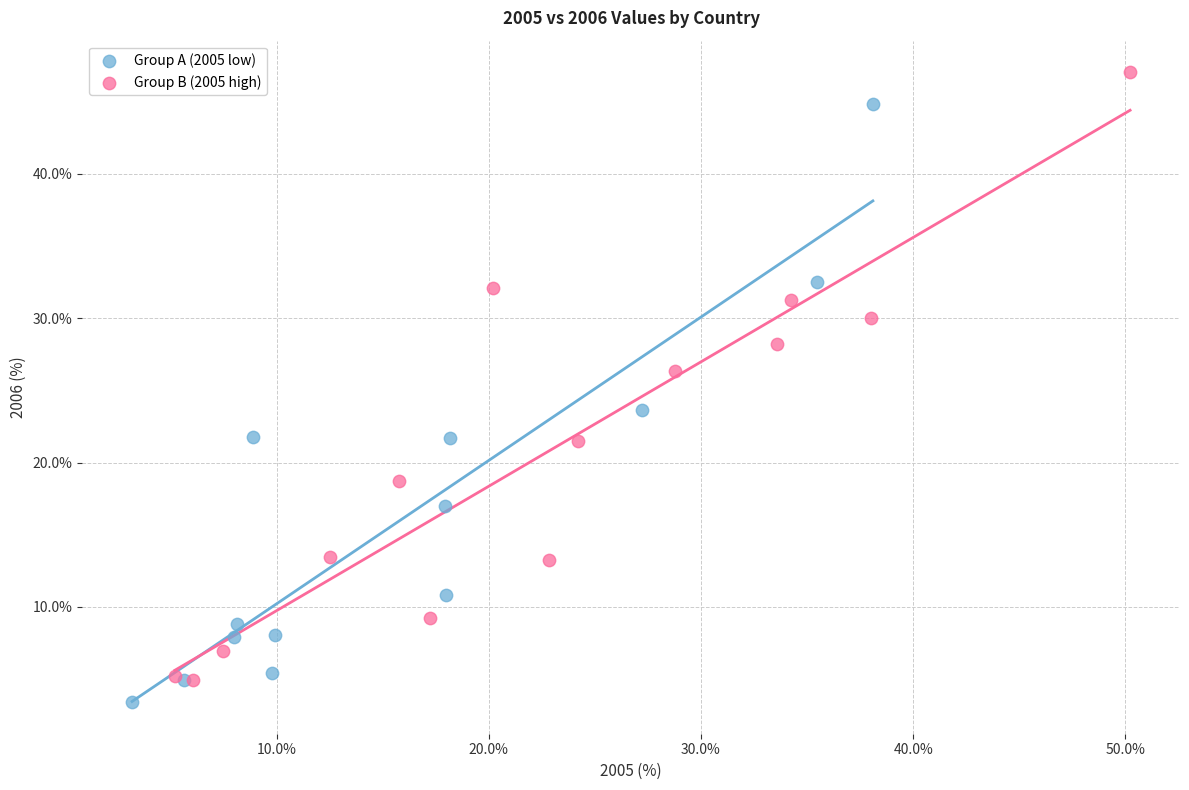

What are all the series names shown in the legend?

Group A (2005 low), Group B (2005 high)